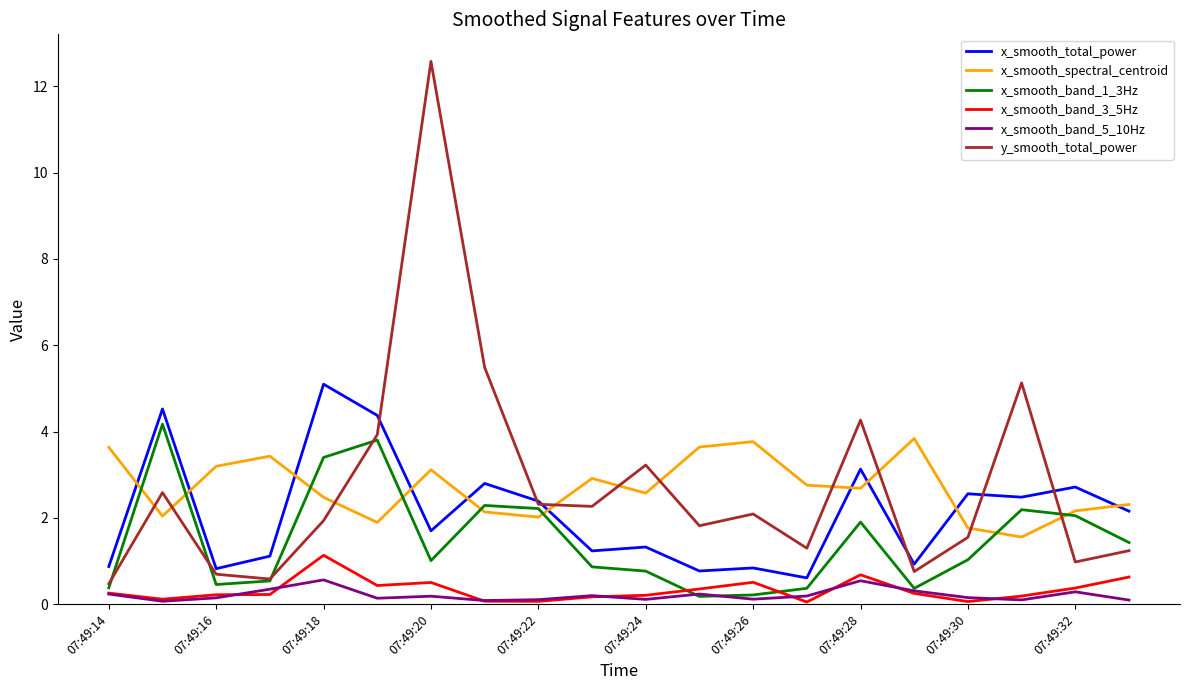

True or false: x_smooth_spectral_centroid and x_smooth_total_power intersect in this chart.

True